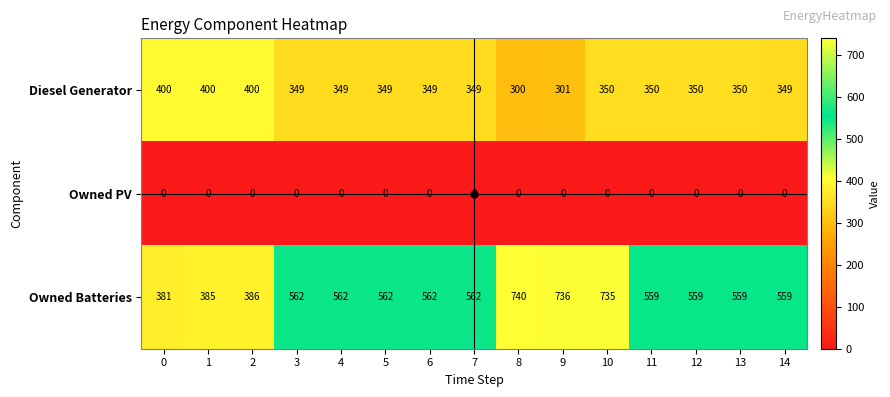

The Diesel Generator series shows 400 at 0. True or false?

True